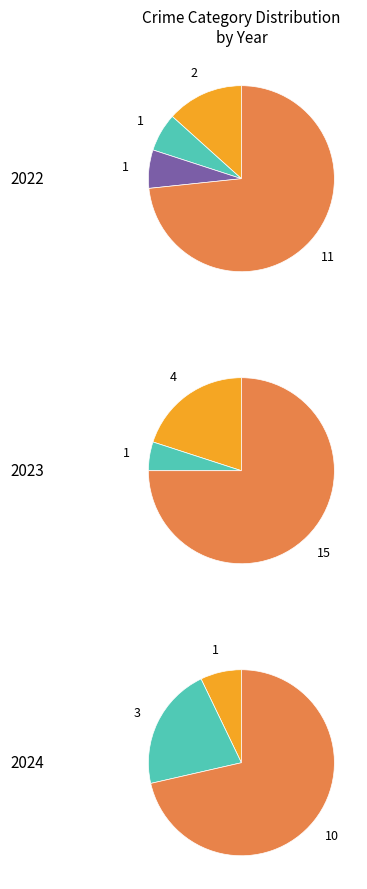

Do Criminal Sexual Assault and Aggravated Assault together represent more than half of the pie?

No